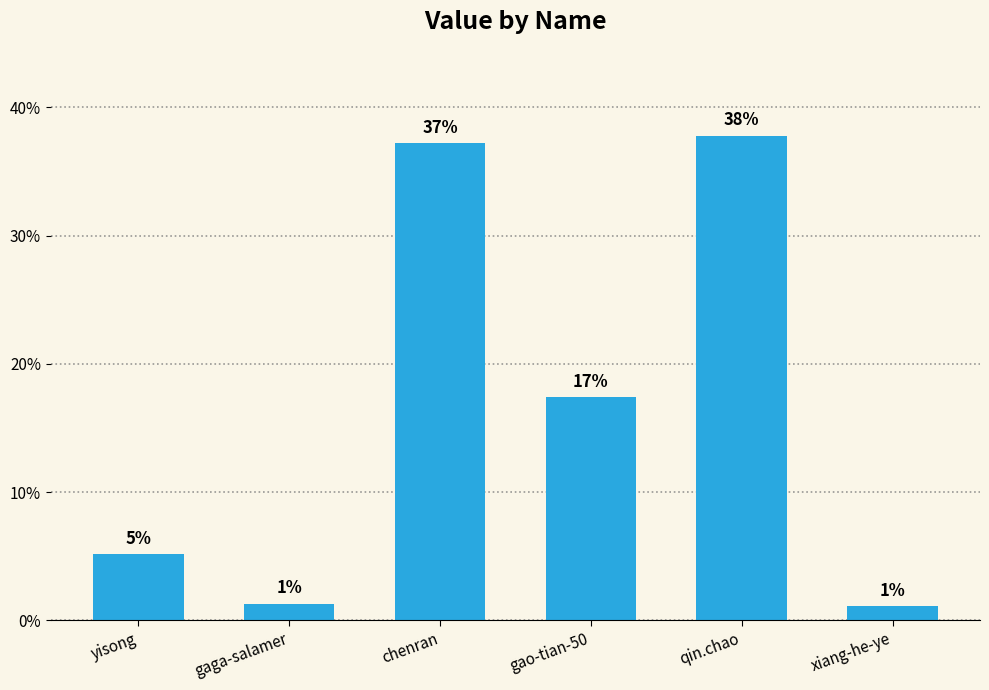

Does the chart contain any negative values?

No